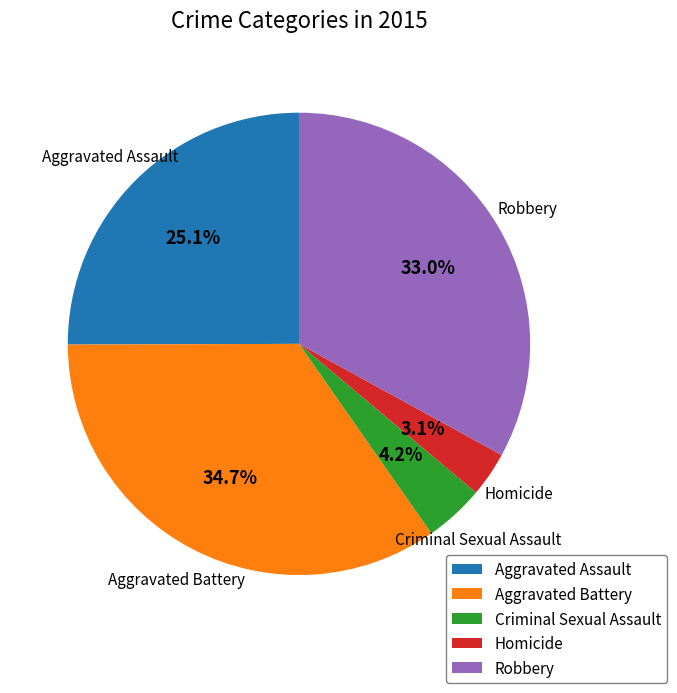

Which has a higher value, Aggravated Assault or Criminal Sexual Assault?

Aggravated Assault